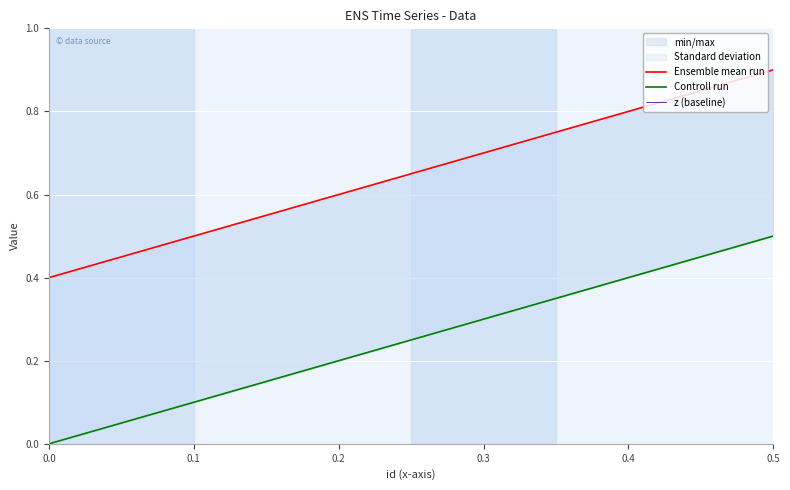

What is the difference between the highest and lowest values at 0.0?

0.4